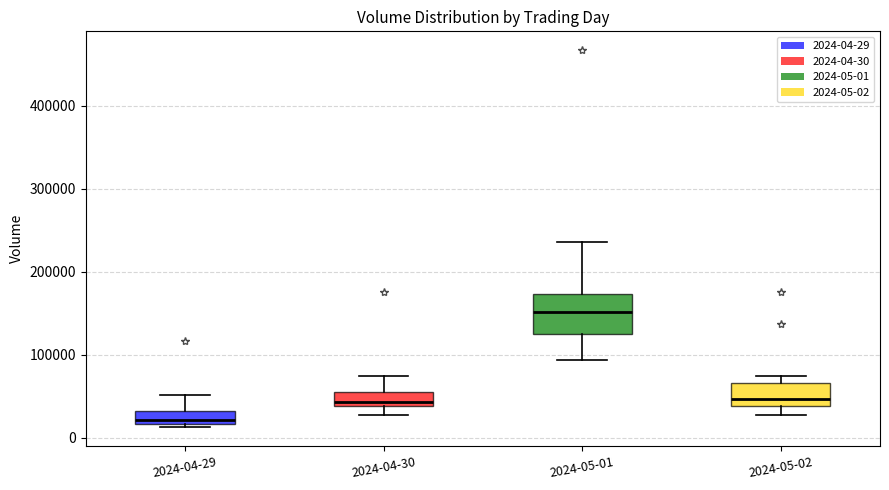

Comparing the boxes themselves (not the whiskers), which one is the tallest?

2024-05-01